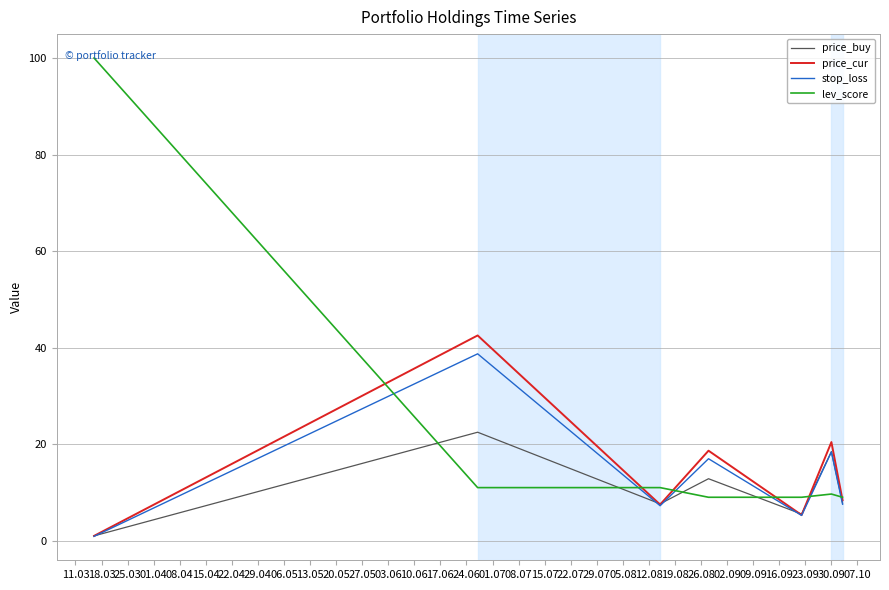

What is the maximum value for price_cur?

42.5